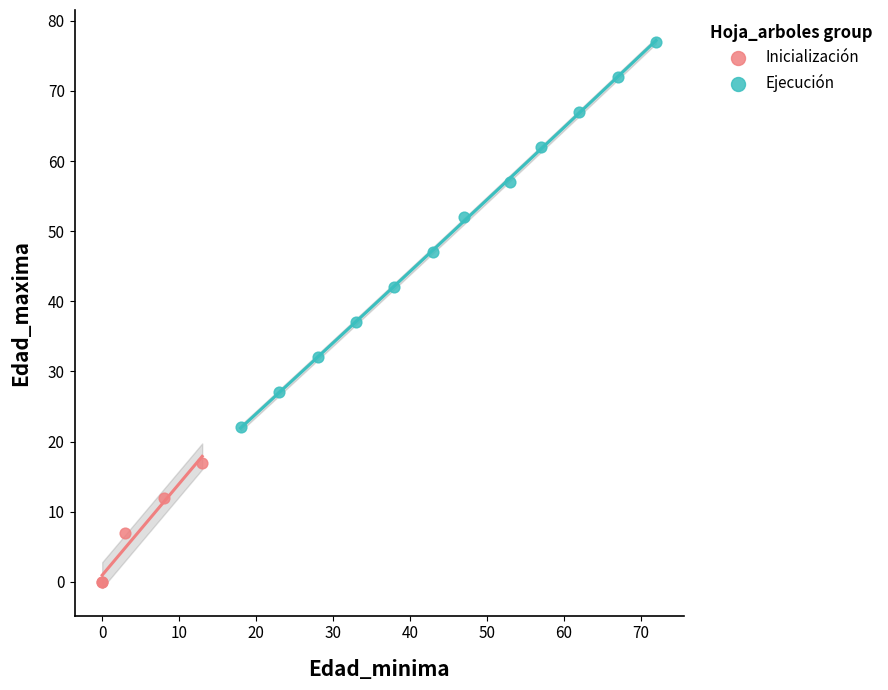

Which series reaches the minimum Y coordinate?

Inicialización